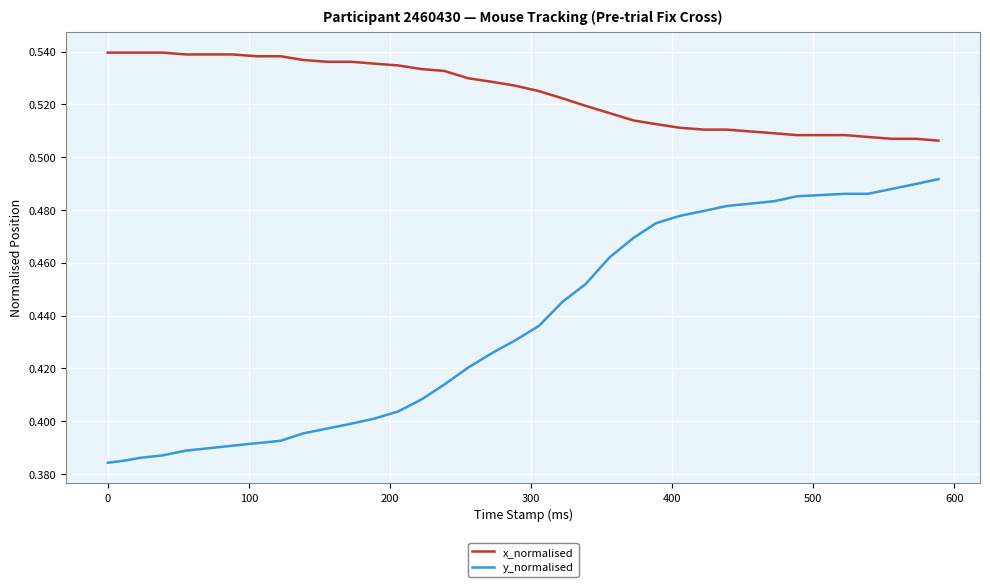

True or false: x_normalised and y_normalised cross at least once.

False